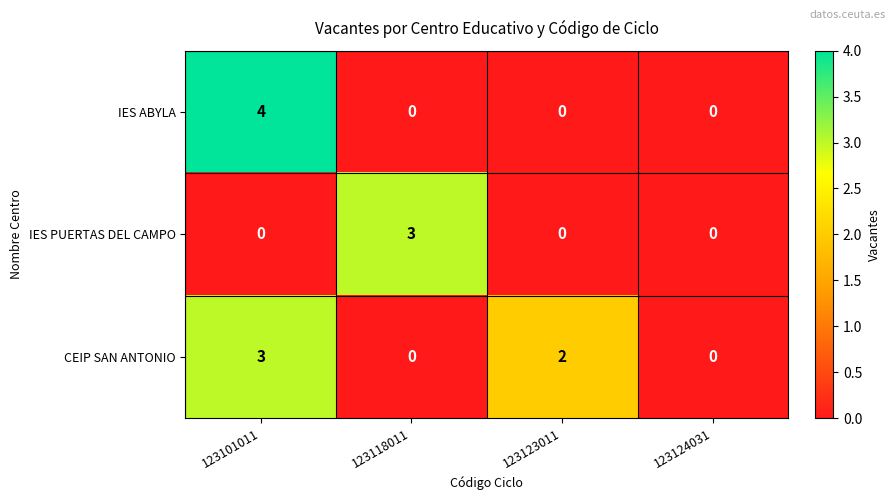

Which series changed the most between 123101011 and 123124031?

IES ABYLA